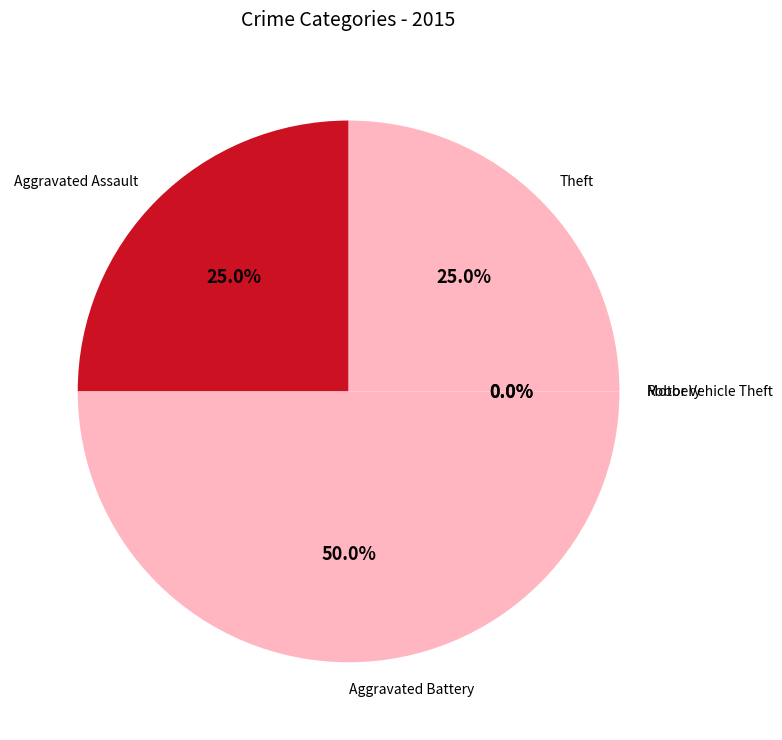

Rank the categories by value from lowest to highest.

Motor Vehicle Theft, Robbery, Aggravated Assault, Theft, Aggravated Battery